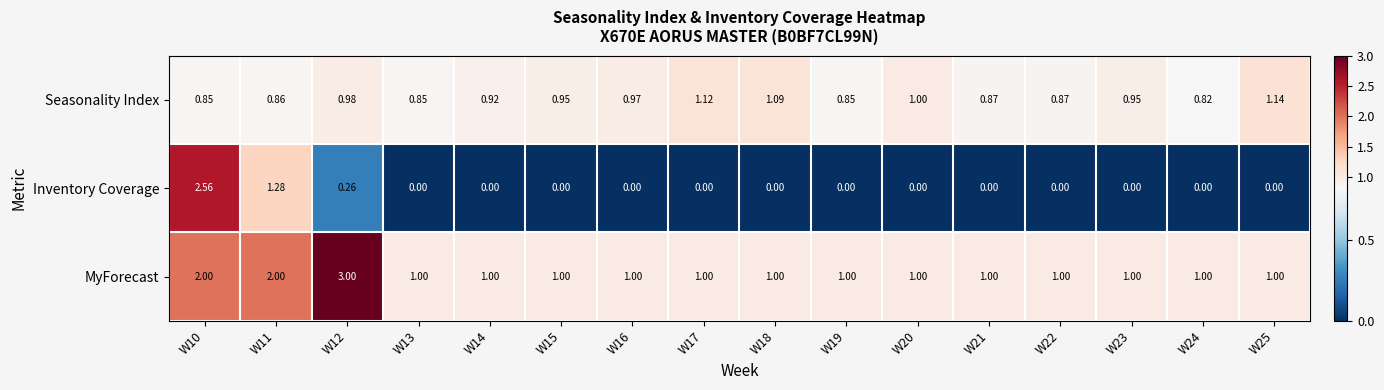

Which series has the largest range (max minus min)?

Inventory Coverage